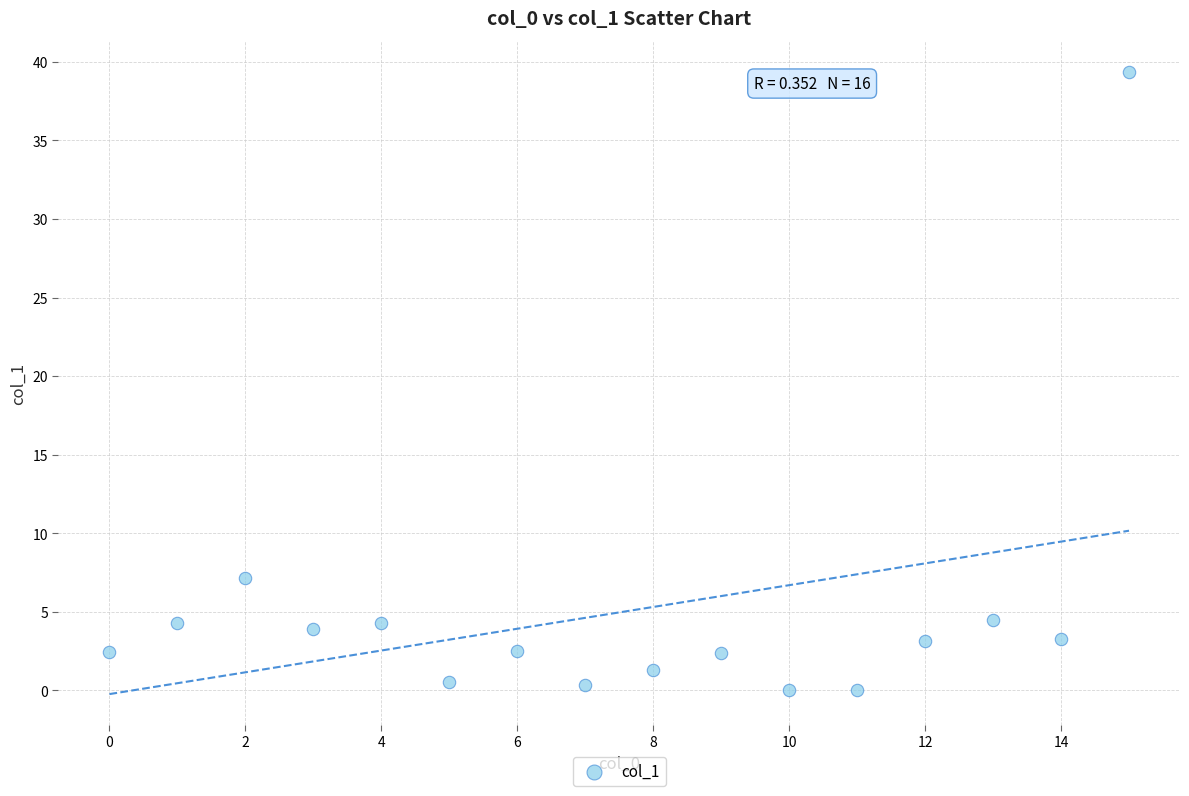

What Y value in the scatter plot is closest to 19?

7.2